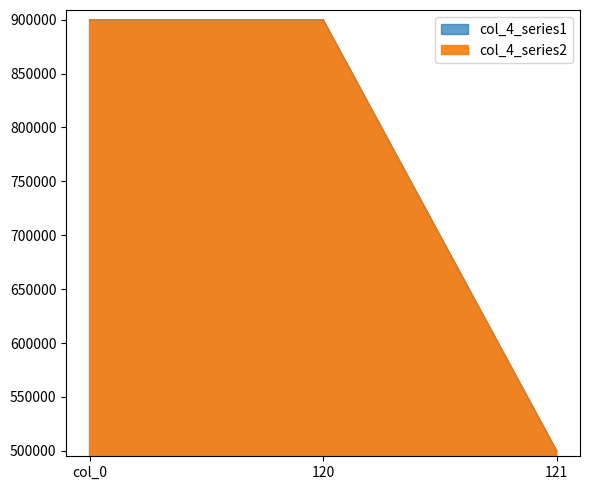

Is it true that col_4_series2 equals 500000 at 121?

True